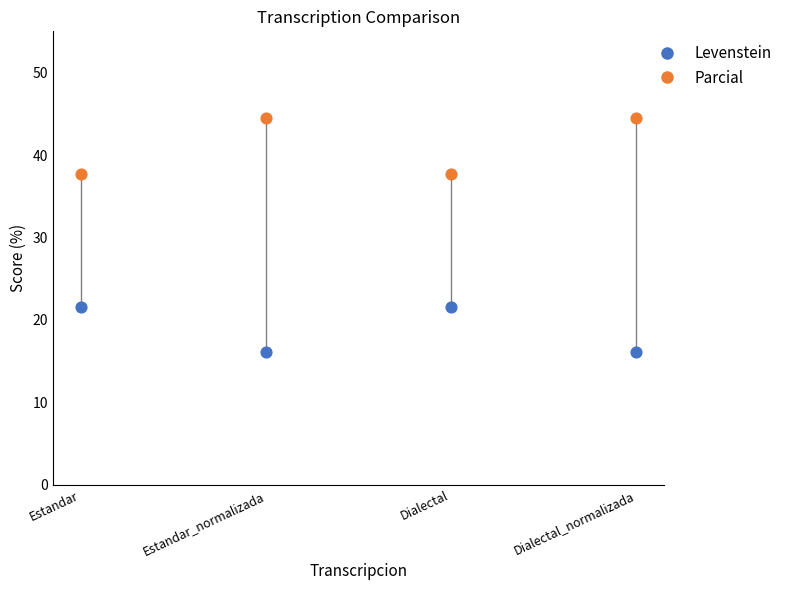

Across all data points, what is the average Y value?

30.0